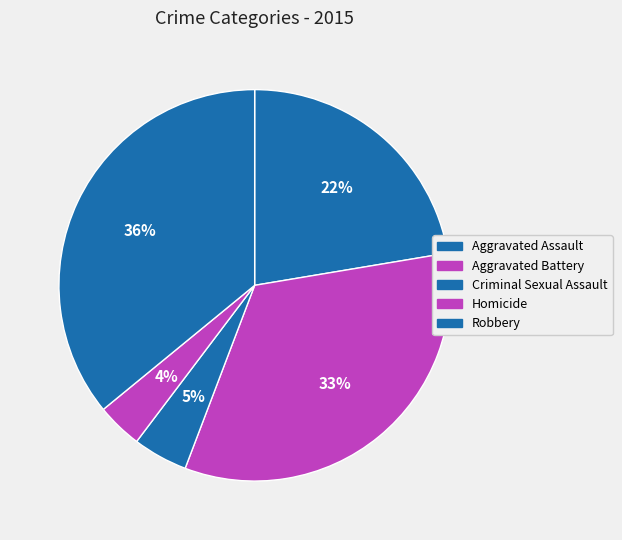

Does any single category account for the majority?

No